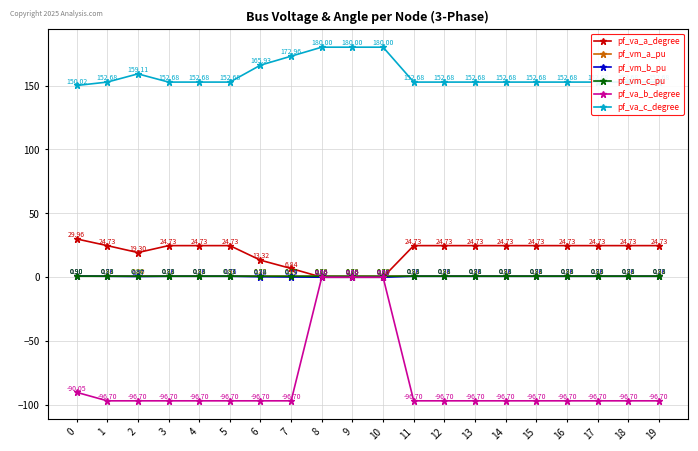

Is the value of pf_vm_c_pu at 1 greater than the value of pf_vm_a_pu at 10?

Yes